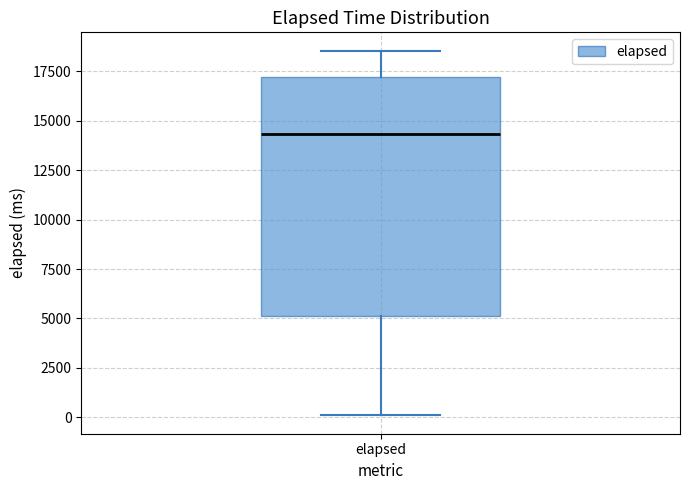

Read this box plot against the y-axis: the position of the median line, the range covered by the box, and the ends of both whiskers. The values are not printed on the chart, so give them approximately, as read against the axis.

median 14500, box 5000 to 17000, whiskers 0 to 18500